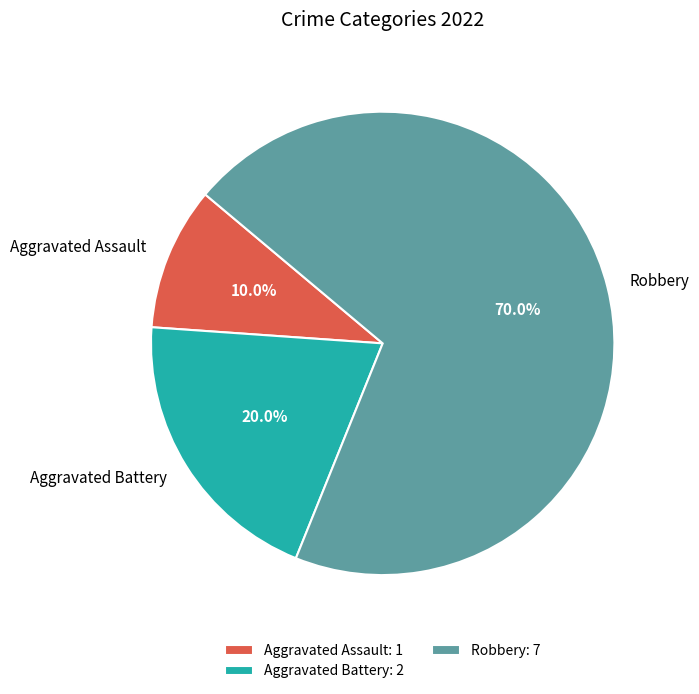

Count the number of slices in the pie.

3